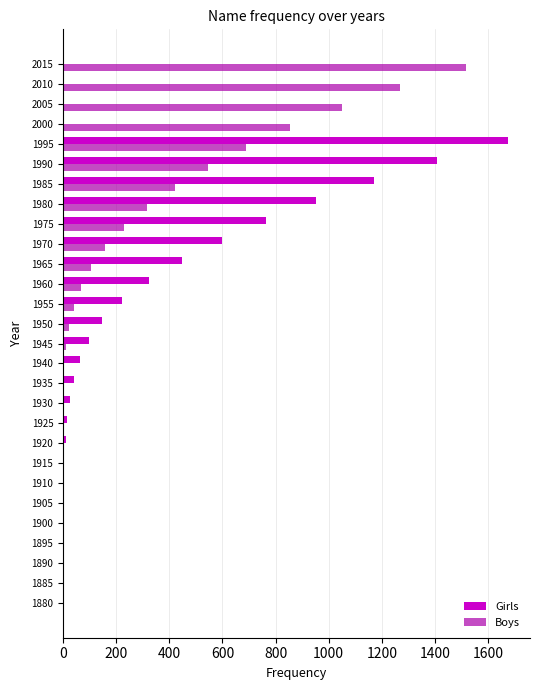

At which category is the sum across all series the highest?

1995